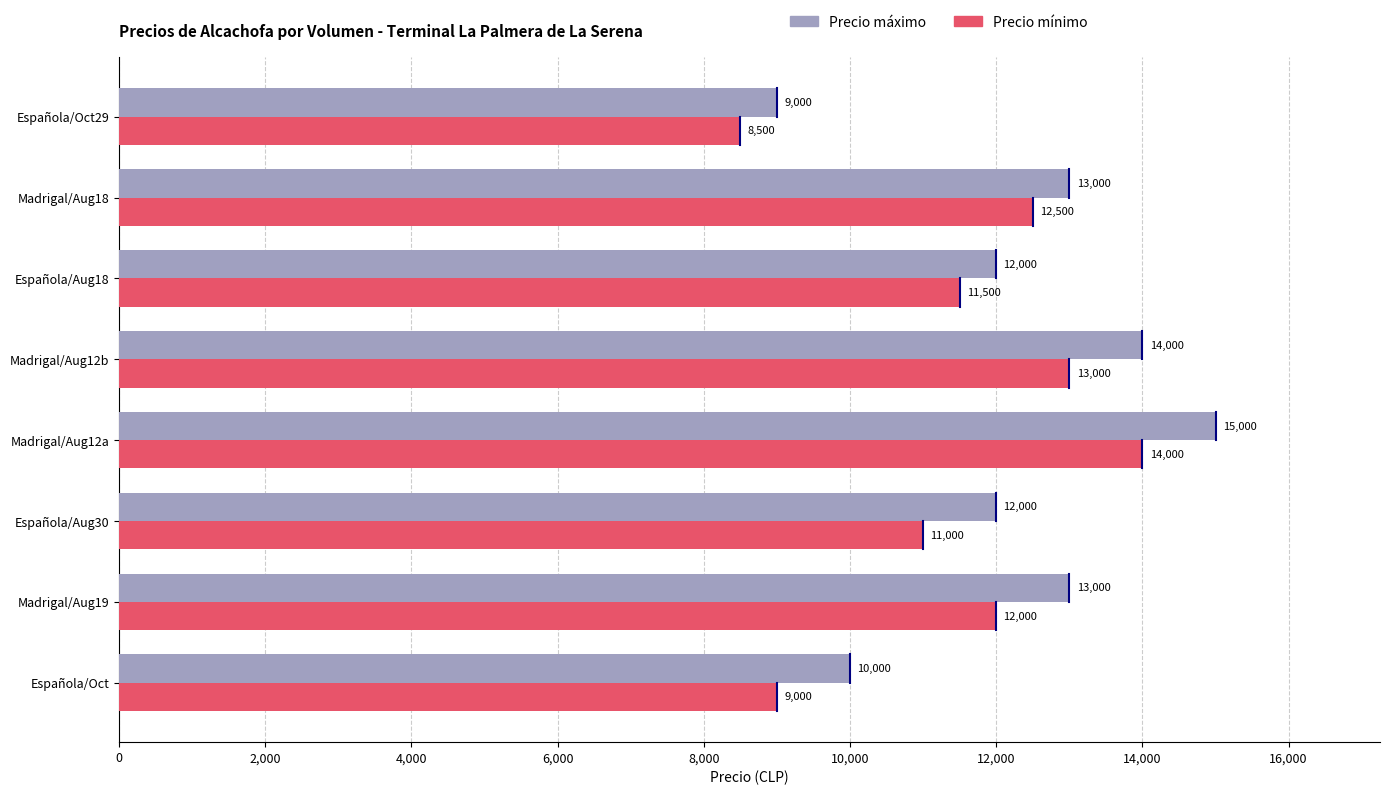

What is the smallest value displayed?

8500